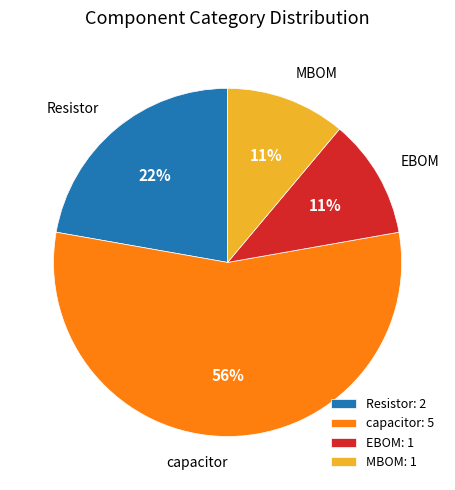

What is the majority slice?

capacitor